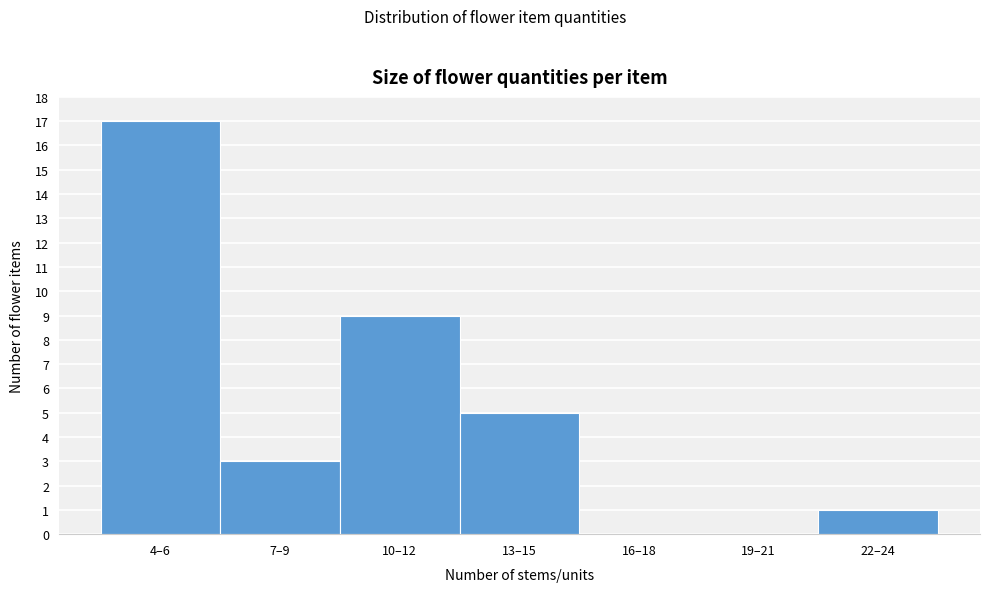

Reading left to right, what are all the values shown in this chart?

4–6=17	7–9=3	10–12=9	13–15=5	16–18=0	19–21=0	22–24=1